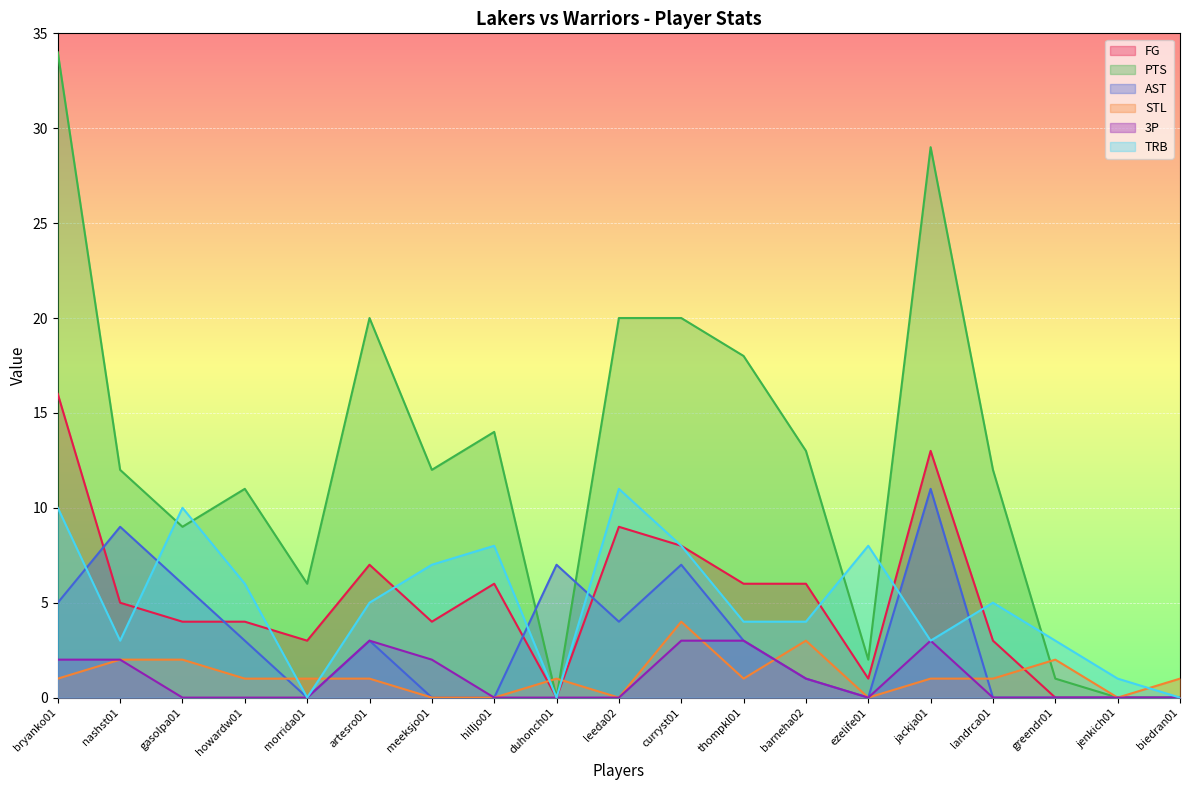

The value of 3P at artesro01 is 1. True or false?

False